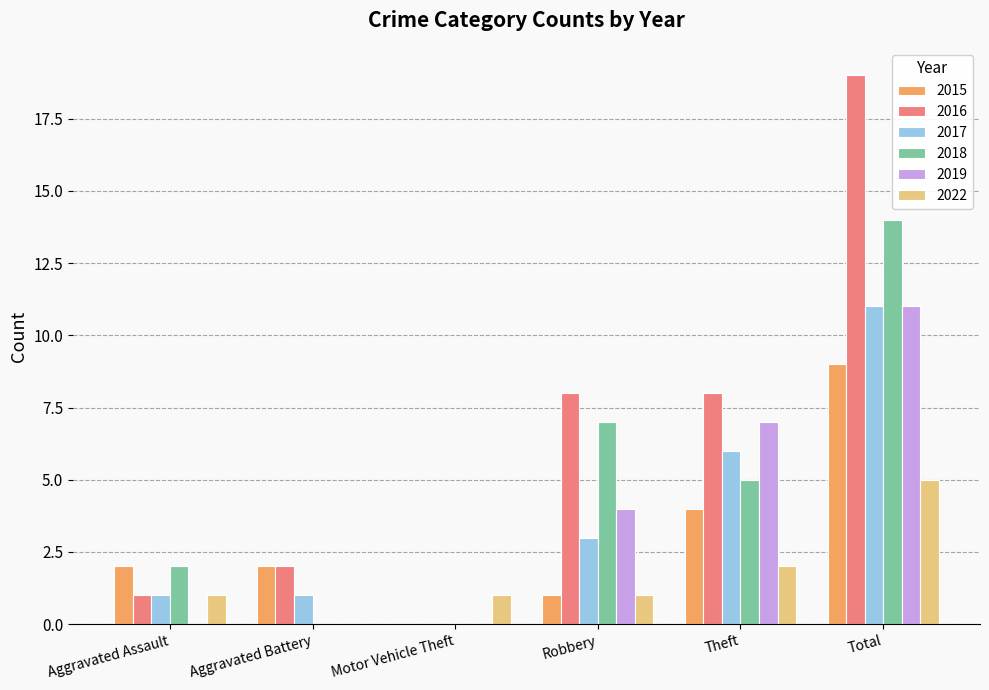

The 2019 series shows 7 at Motor Vehicle Theft. True or false?

False